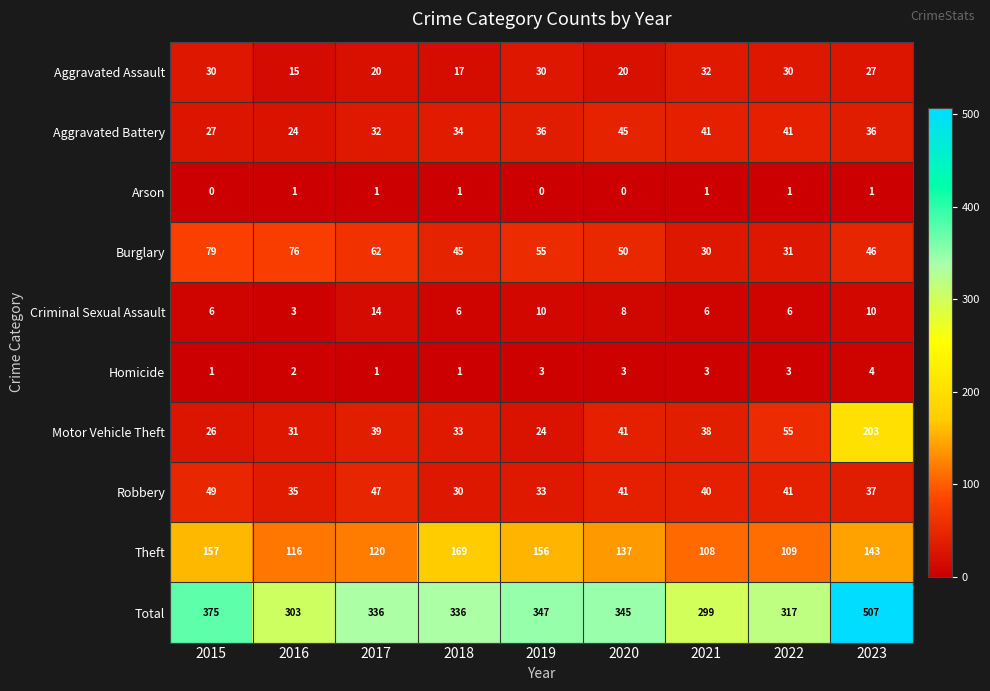

At 2015, list the series in order from largest to smallest.

Total, Theft, Burglary, Robbery, Aggravated Assault, Aggravated Battery, Motor Vehicle Theft, Criminal Sexual Assault, Homicide, Arson